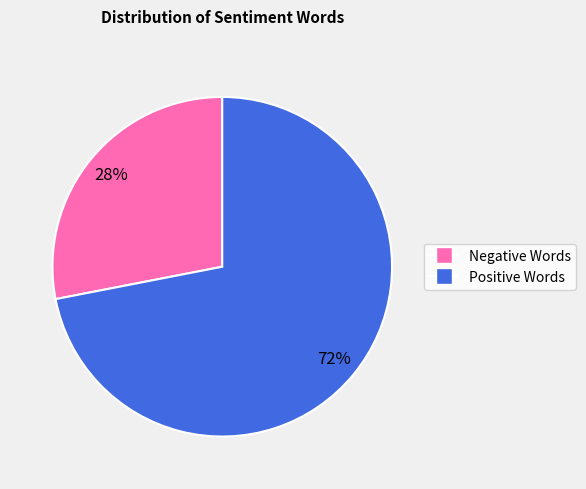

What is the ratio of the value at Positive Words to the value at Negative Words?

2.6